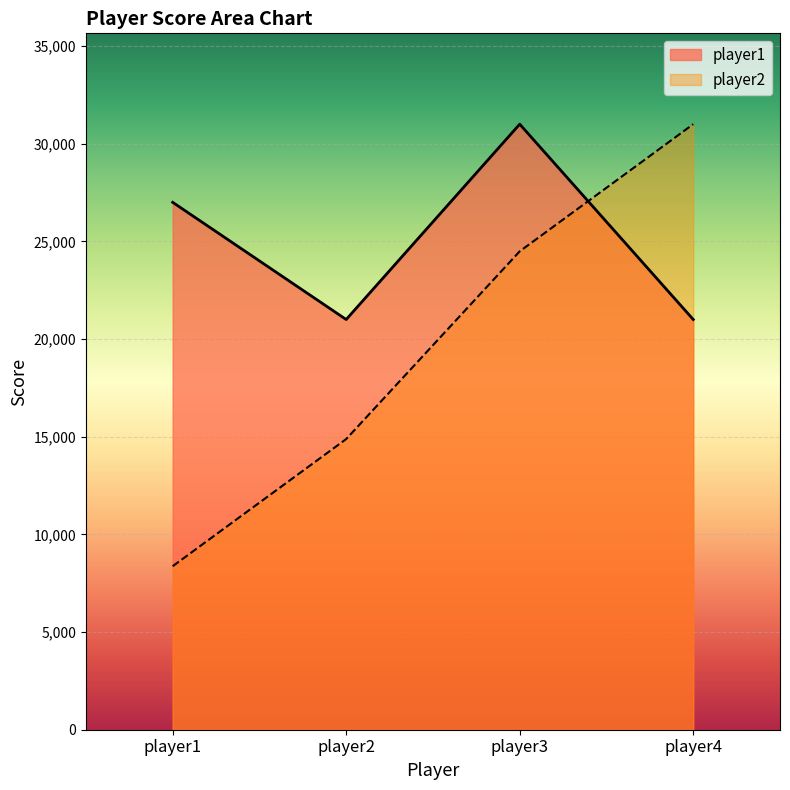

The value at player4 is 21000. True or false?

True